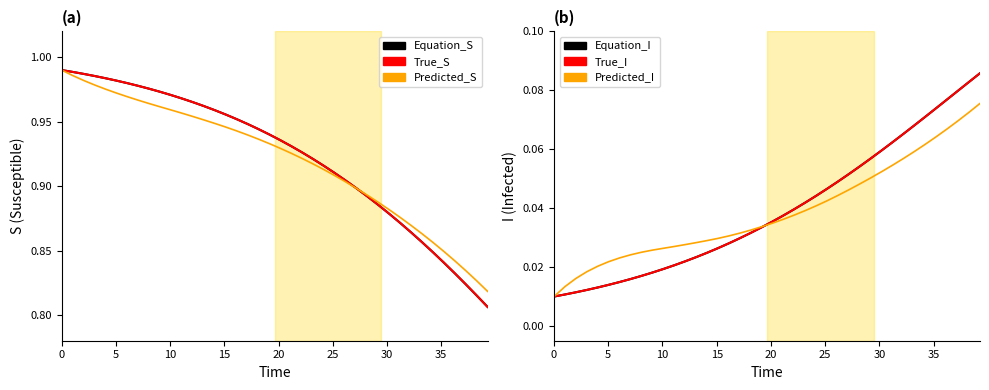

Is it true that True_S equals 0.2 at 16?

False